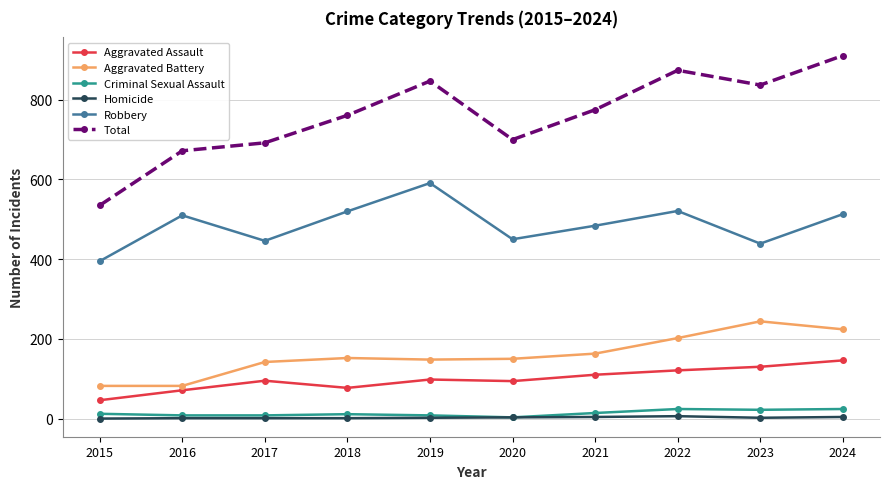

True or false: Aggravated Assault and Robbery intersect in this chart.

False